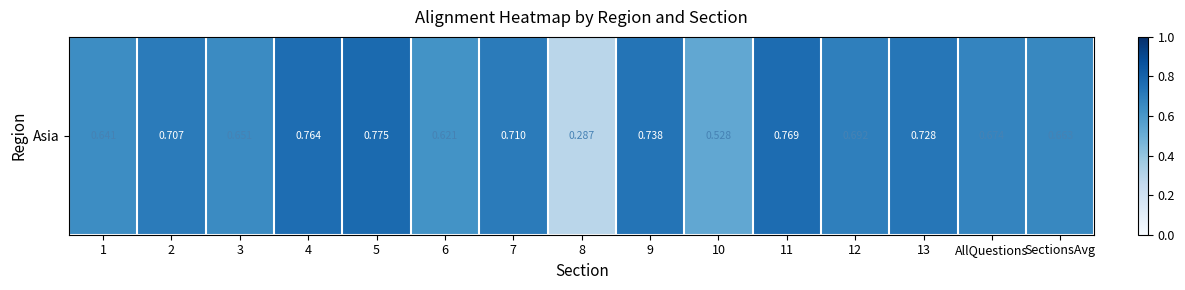

At which category does the chart reach its peak across all series?

5